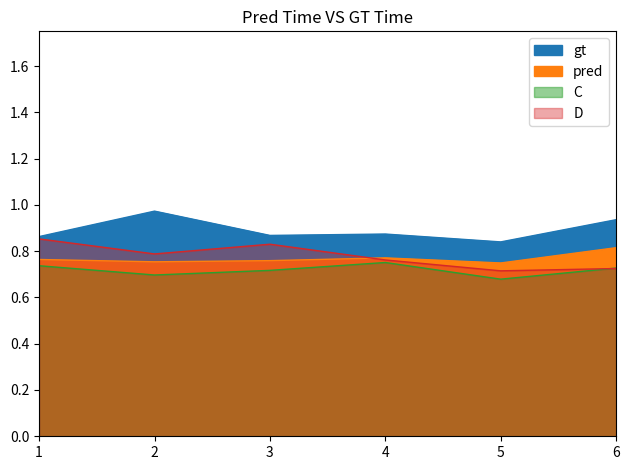

What is the total value across all series at 4?

3.2